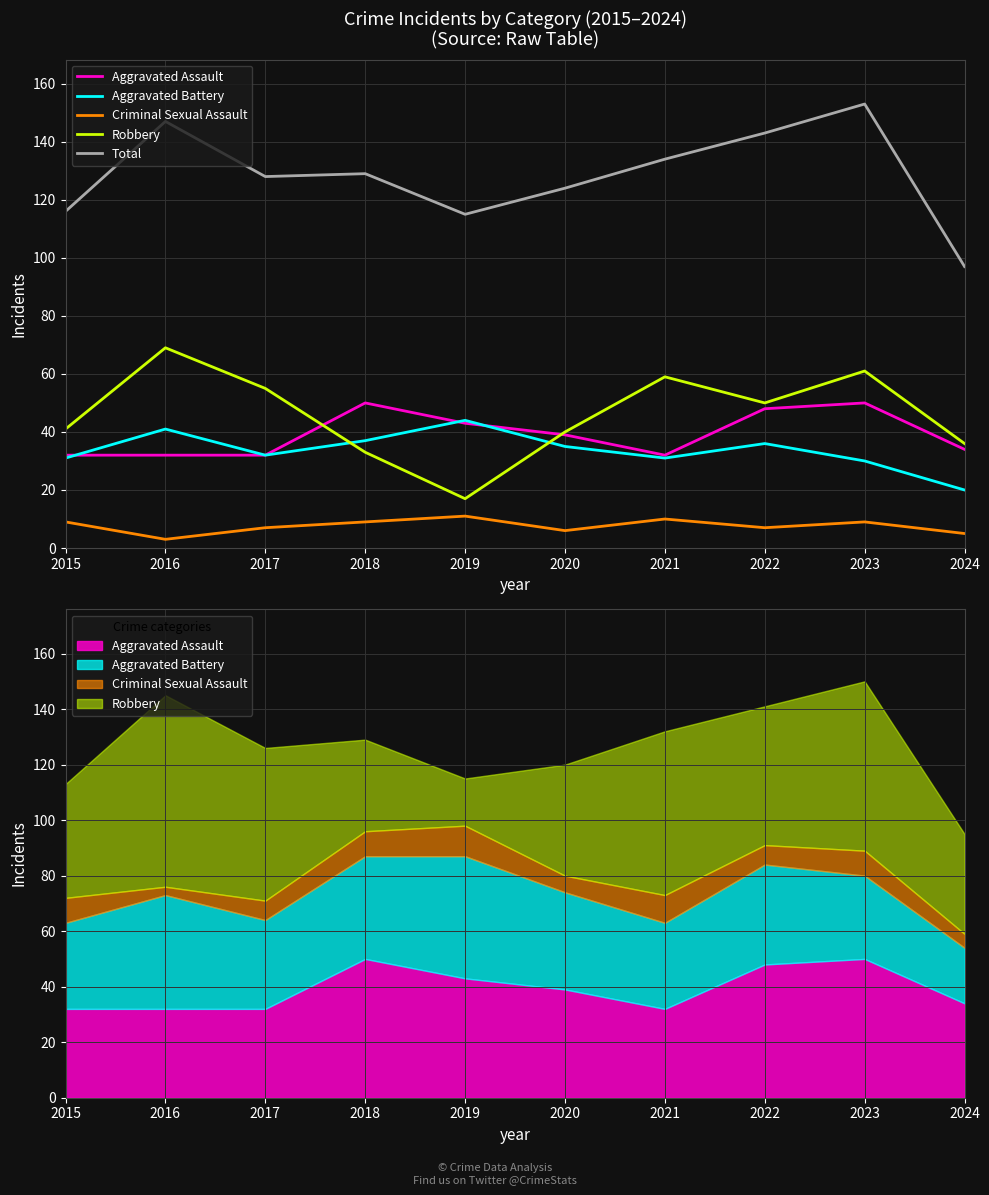

What is the average value of the Aggravated Assault series?

39